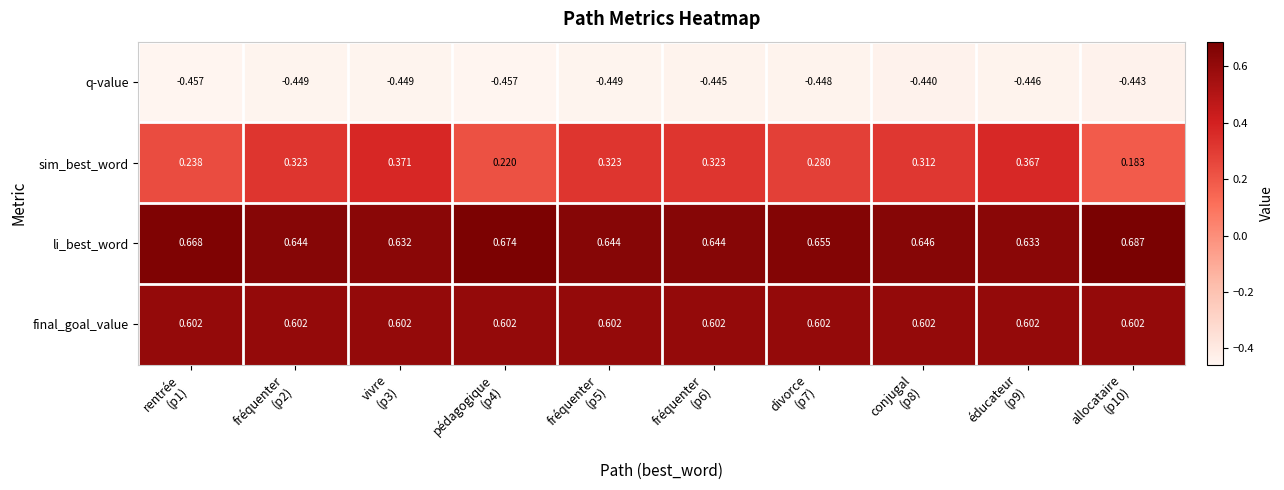

Which series has the largest range (max minus min)?

sim_best_word